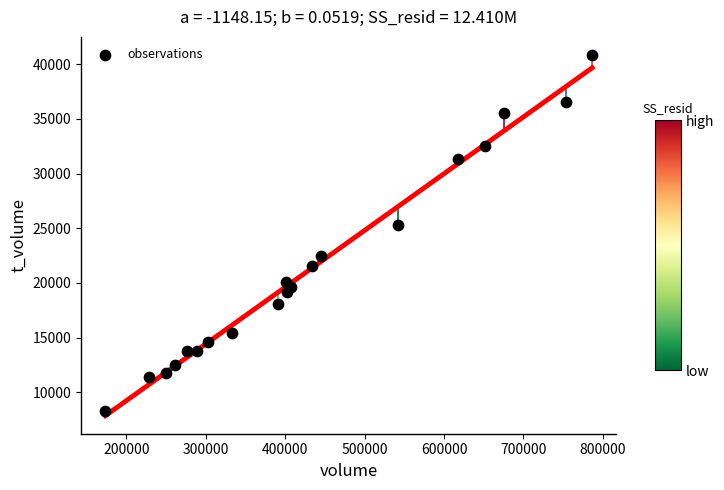

What Y value in the scatter plot is closest to 24564?

25306